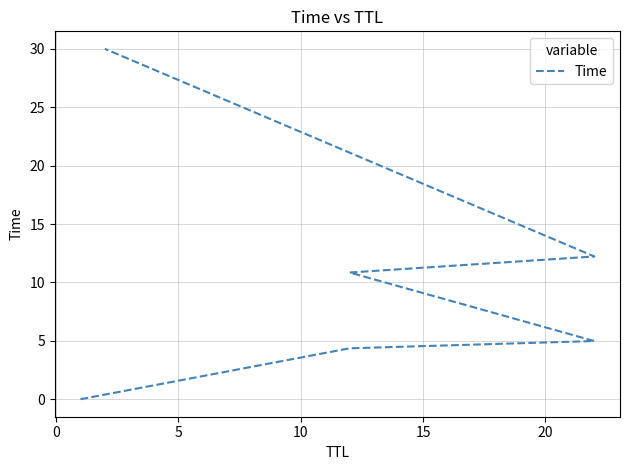

What is the label of the 4th point from the right?

5